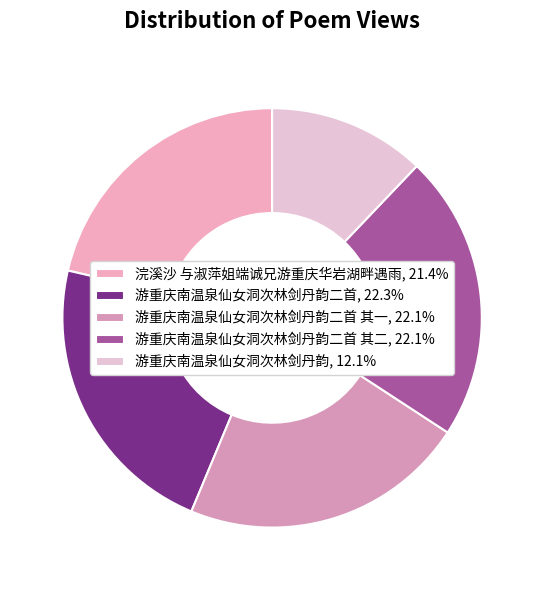

To the nearest percent, what is the difference between the largest and smallest slice percentages?

10%